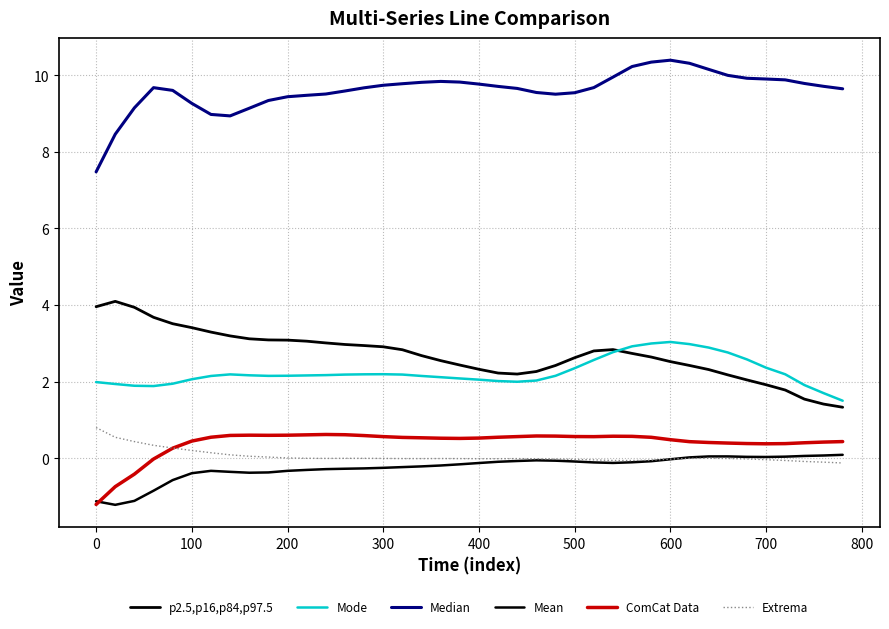

How many interior local peaks does the Mean series have?

3